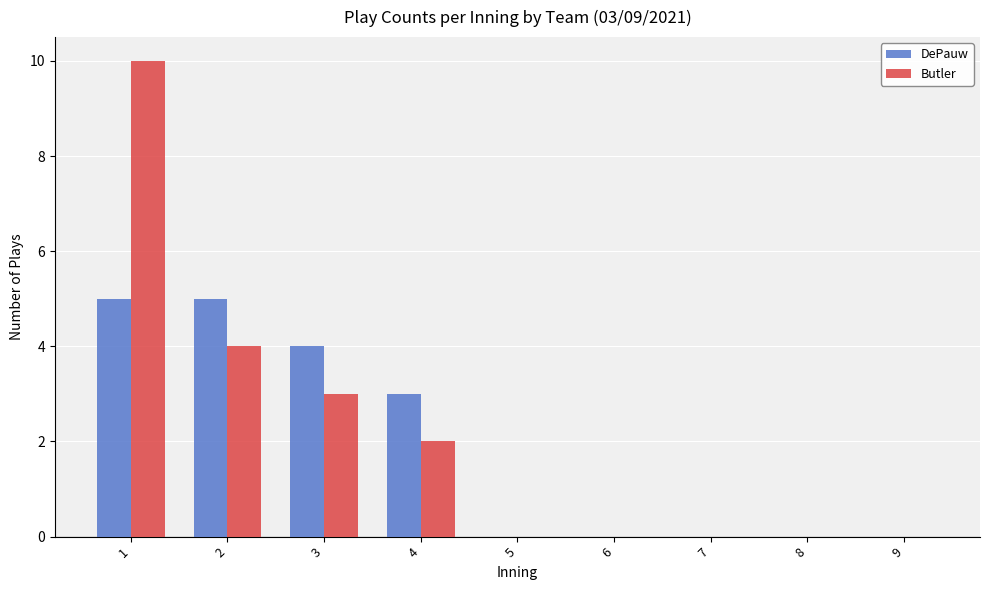

Does the chart contain stacked bars?

No